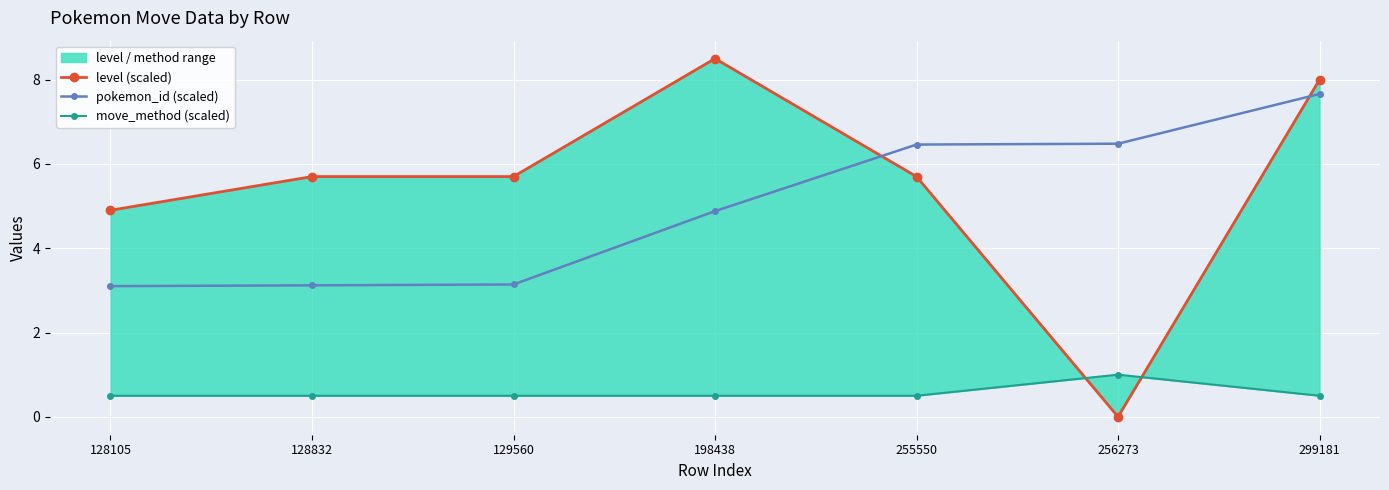

What is the value of the level (scaled) point at the 5th from the left?

5.7